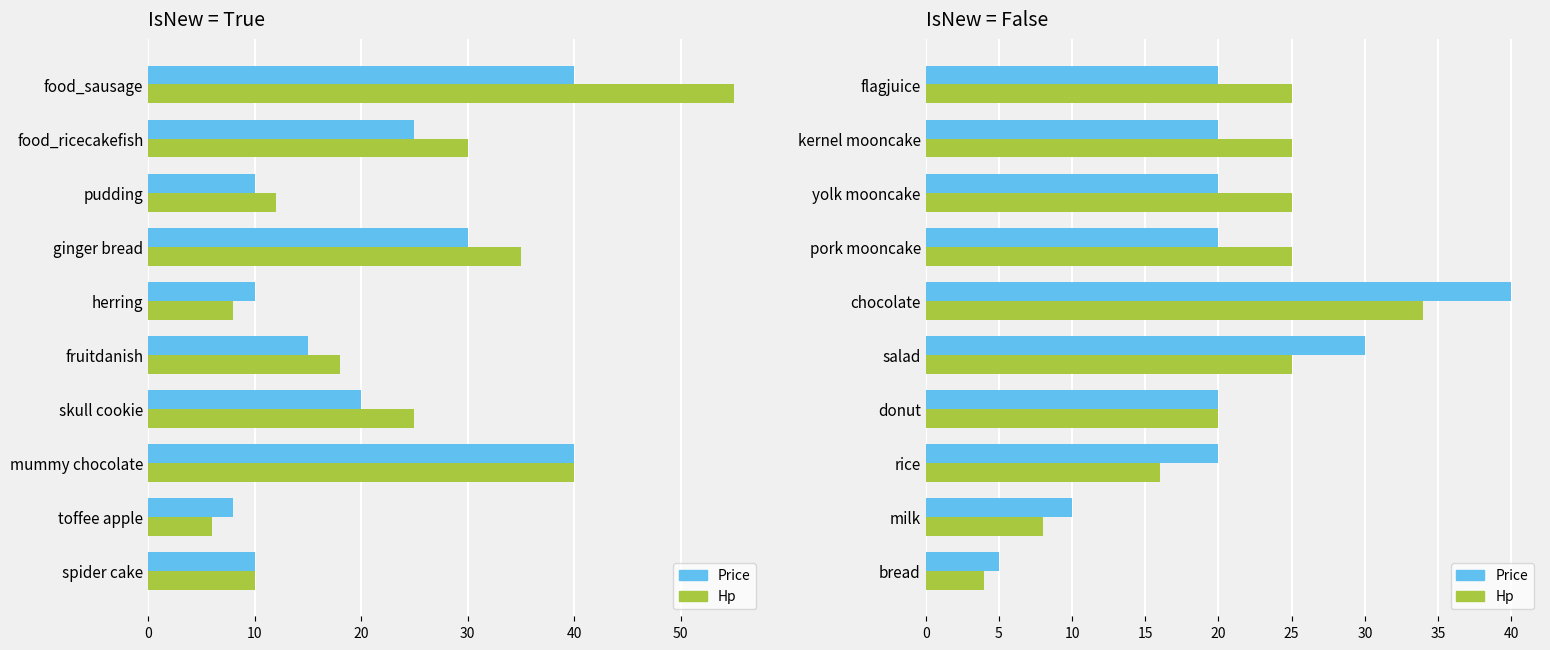

True or false: Price has a value of 8 at bread.

False